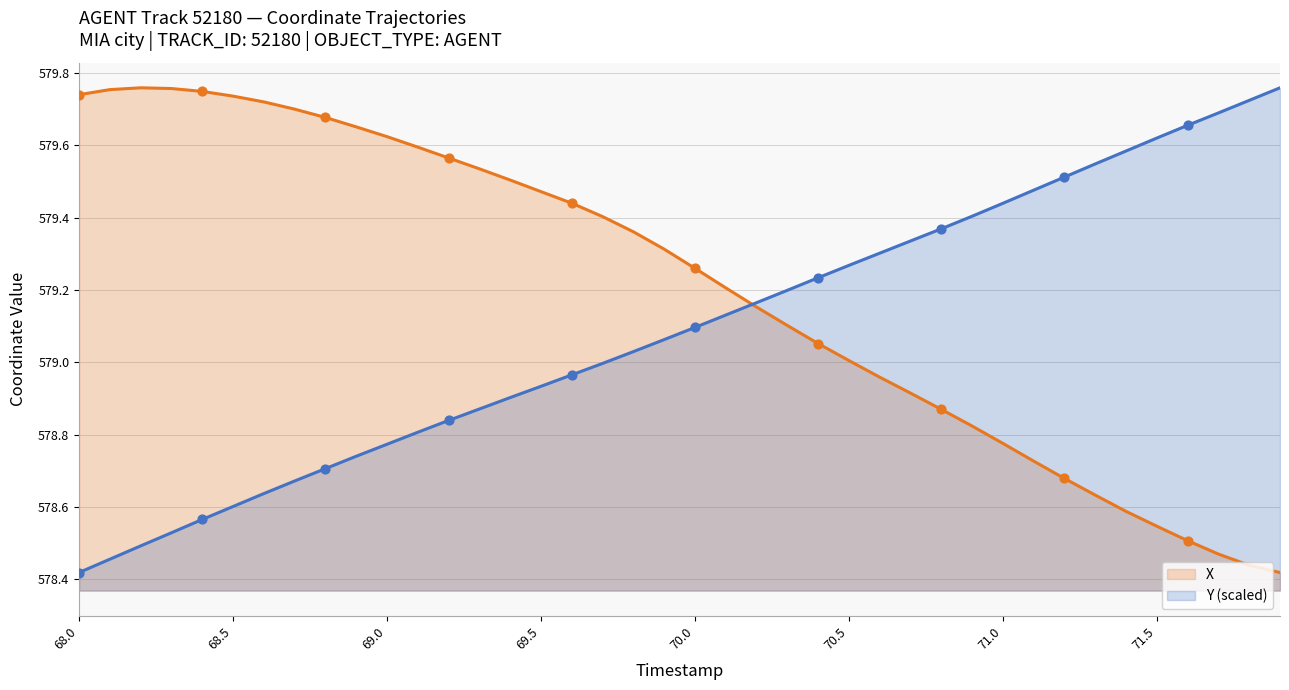

Which series has the widest spread of Y values?

X